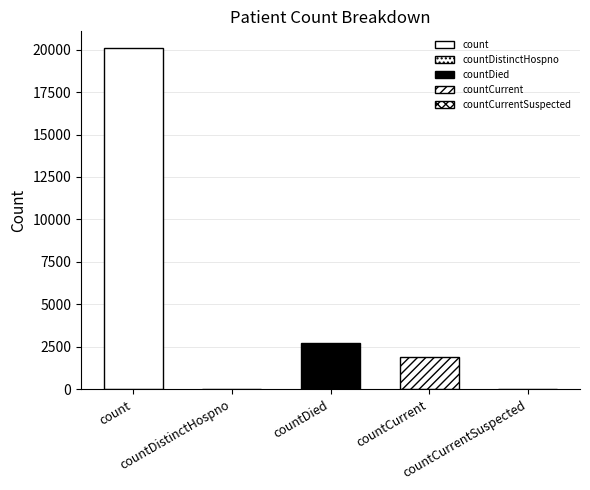

Are the bars horizontal?

No